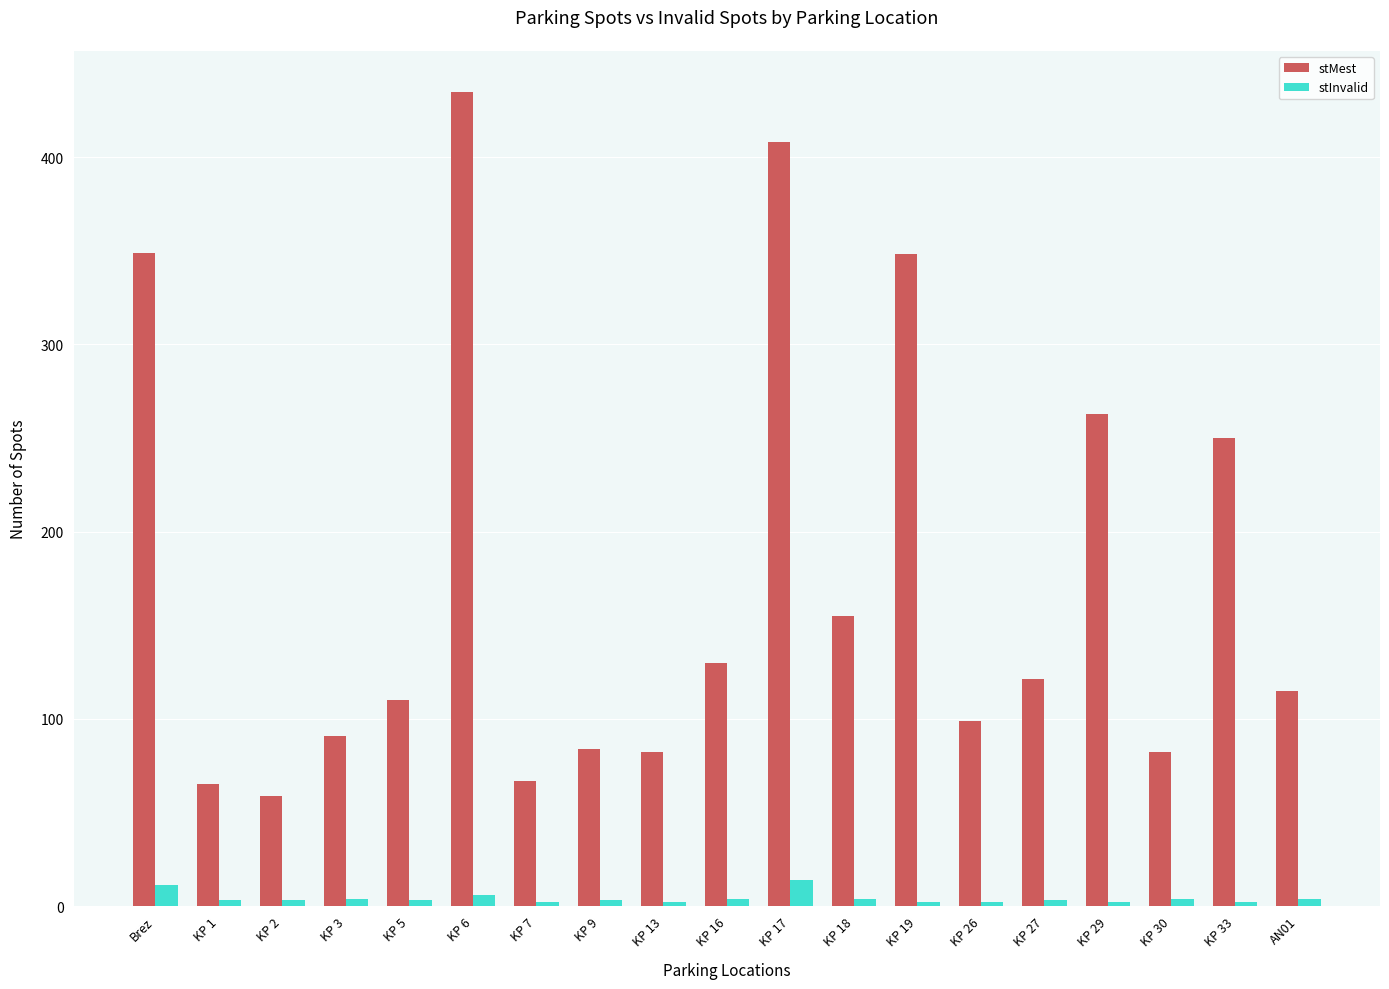

Is it true that stInvalid equals 3 at KP 27?

True